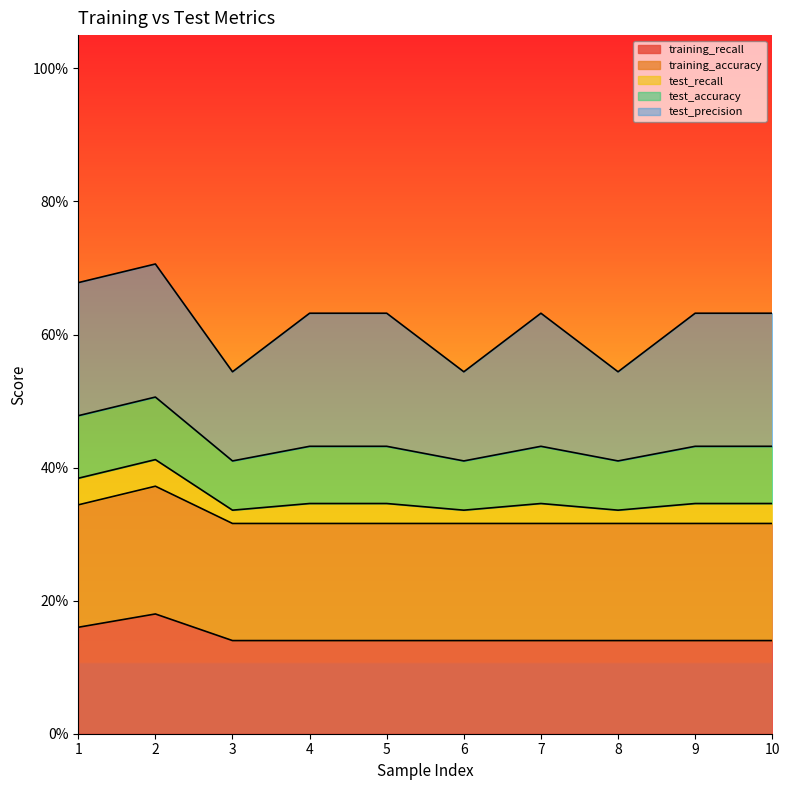

Count the training_accuracy values in the range 0 to 1.

10